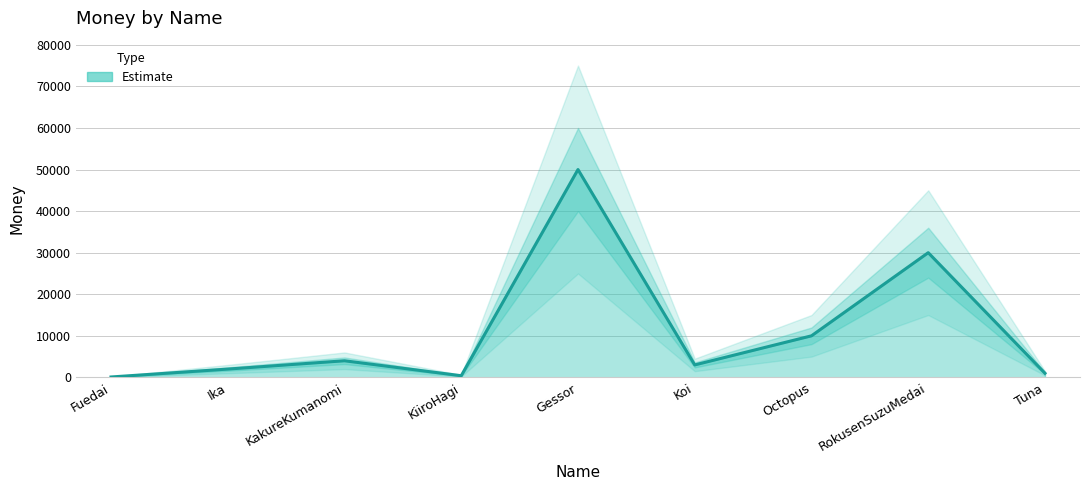

What is the change in value from KakureKumanomi to Koi?

-1000